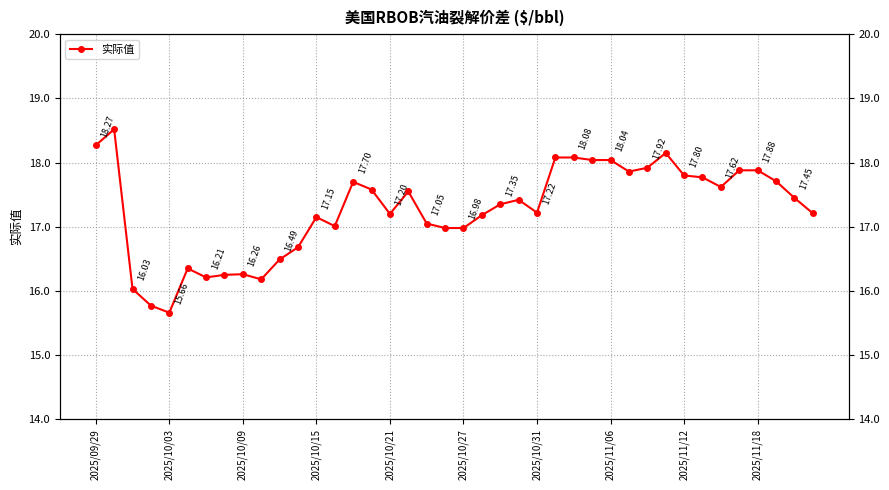

What position from the left is 39?

40